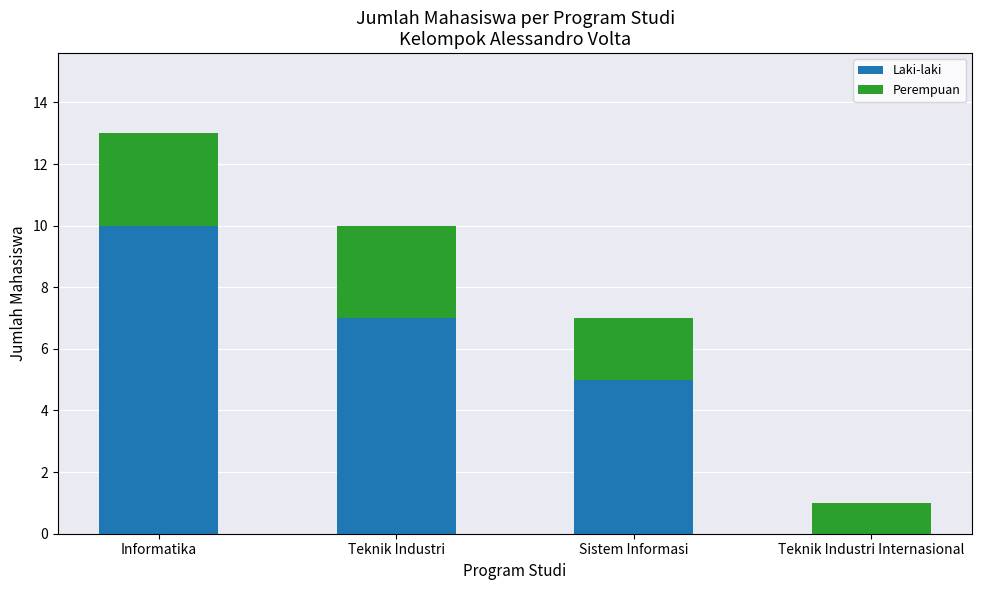

Reading right to left, transcribe the values for Laki-laki.

Teknik Industri Internasional=0	Sistem Informasi=5	Teknik Industri=7	Informatika=10